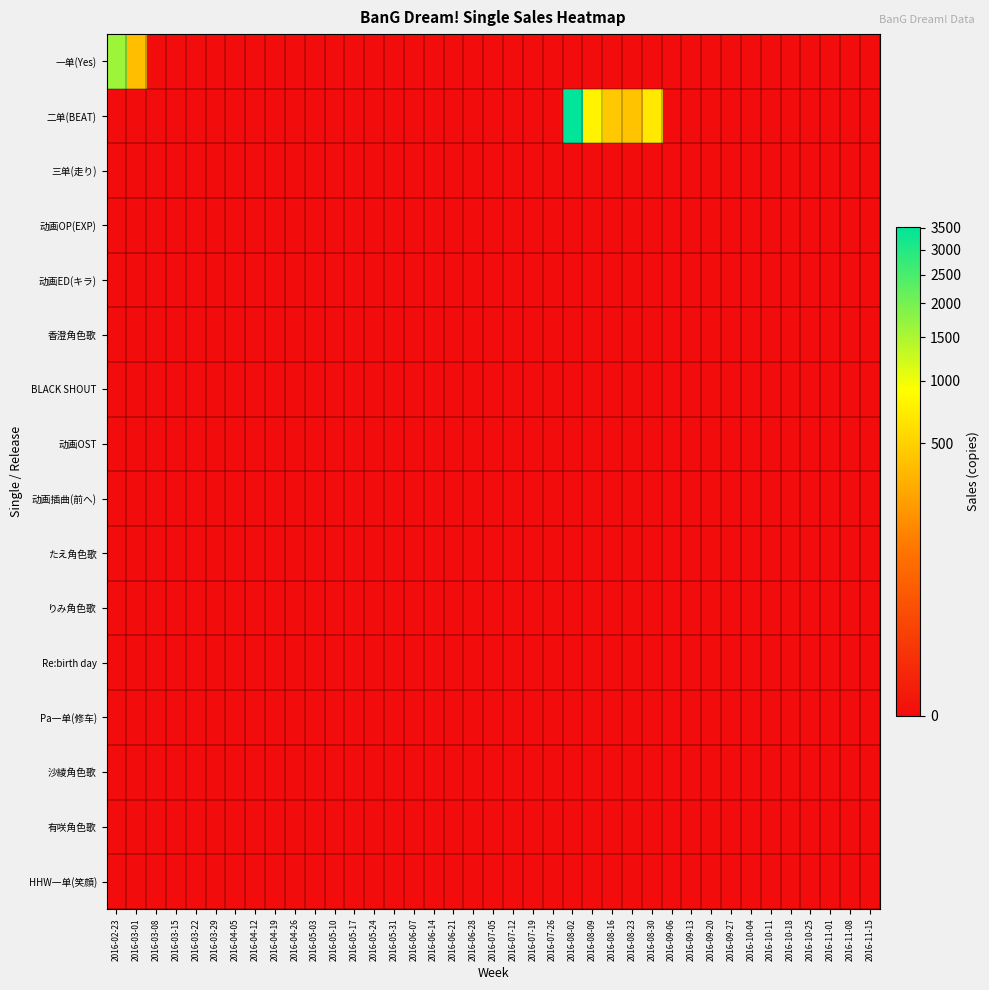

Reading right to left, what are all the values shown in this chart?

一单(Yes): 2016-11-15=0	2016-11-08=0	2016-11-01=0	2016-10-25=0	2016-10-18=0	2016-10-11=0	2016-10-04=0	2016-09-27=0	2016-09-20=0	2016-09-13=0	2016-09-06=0	2016-08-30=0	2016-08-23=0	2016-08-16=0	2016-08-09=0	2016-08-02=0	2016-07-26=0	2016-07-19=0	2016-07-12=0	2016-07-05=0	2016-06-28=0	2016-06-21=0	2016-06-14=0	2016-06-07=0	2016-05-31=0	2016-05-24=0	2016-05-17=0	2016-05-10=0	2016-05-03=0	2016-04-26=0	2016-04-19=0	2016-04-12=0	2016-04-05=0	2016-03-29=0	2016-03-22=0	2016-03-15=0	2016-03-08=0	2016-03-01=390	2016-02-23=1625
二单(BEAT): 2016-11-15=0	2016-11-08=0	2016-11-01=0	2016-10-25=0	2016-10-18=0	2016-10-11=0	2016-10-04=0	2016-09-27=0	2016-09-20=0	2016-09-13=0	2016-09-06=0	2016-08-30=690	2016-08-23=409	2016-08-16=447	2016-08-09=791	2016-08-02=3509	2016-07-26=0	2016-07-19=0	2016-07-12=0	2016-07-05=0	2016-06-28=0	2016-06-21=0	2016-06-14=0	2016-06-07=0	2016-05-31=0	2016-05-24=0	2016-05-17=0	2016-05-10=0	2016-05-03=0	2016-04-26=0	2016-04-19=0	2016-04-12=0	2016-04-05=0	2016-03-29=0	2016-03-22=0	2016-03-15=0	2016-03-08=0	2016-03-01=0	2016-02-23=0
三单(走り): 2016-11-15=0	2016-11-08=0	2016-11-01=0	2016-10-25=0	2016-10-18=0	2016-10-11=0	2016-10-04=0	2016-09-27=0	2016-09-20=0	2016-09-13=0	2016-09-06=0	2016-08-30=0	2016-08-23=0	2016-08-16=0	2016-08-09=0	2016-08-02=0	2016-07-26=0	2016-07-19=0	2016-07-12=0	2016-07-05=0	2016-06-28=0	2016-06-21=0	2016-06-14=0	2016-06-07=0	2016-05-31=0	2016-05-24=0	2016-05-17=0	2016-05-10=0	2016-05-03=0	2016-04-26=0	2016-04-19=0	2016-04-12=0	2016-04-05=0	2016-03-29=0	2016-03-22=0	2016-03-15=0	2016-03-08=0	2016-03-01=0	2016-02-23=0
动画OP(EXP): 2016-11-15=0	2016-11-08=0	2016-11-01=0	2016-10-25=0	2016-10-18=0	2016-10-11=0	2016-10-04=0	2016-09-27=0	2016-09-20=0	2016-09-13=0	2016-09-06=0	2016-08-30=0	2016-08-23=0	2016-08-16=0	2016-08-09=0	2016-08-02=0	2016-07-26=0	2016-07-19=0	2016-07-12=0	2016-07-05=0	2016-06-28=0	2016-06-21=0	2016-06-14=0	2016-06-07=0	2016-05-31=0	2016-05-24=0	2016-05-17=0	2016-05-10=0	2016-05-03=0	2016-04-26=0	2016-04-19=0	2016-04-12=0	2016-04-05=0	2016-03-29=0	2016-03-22=0	2016-03-15=0	2016-03-08=0	2016-03-01=0	2016-02-23=0
动画ED(キラ): 2016-11-15=0	2016-11-08=0	2016-11-01=0	2016-10-25=0	2016-10-18=0	2016-10-11=0	2016-10-04=0	2016-09-27=0	2016-09-20=0	2016-09-13=0	2016-09-06=0	2016-08-30=0	2016-08-23=0	2016-08-16=0	2016-08-09=0	2016-08-02=0	2016-07-26=0	2016-07-19=0	2016-07-12=0	2016-07-05=0	2016-06-28=0	2016-06-21=0	2016-06-14=0	2016-06-07=0	2016-05-31=0	2016-05-24=0	2016-05-17=0	2016-05-10=0	2016-05-03=0	2016-04-26=0	2016-04-19=0	2016-04-12=0	2016-04-05=0	2016-03-29=0	2016-03-22=0	2016-03-15=0	2016-03-08=0	2016-03-01=0	2016-02-23=0
香澄角色歌: 2016-11-15=0	2016-11-08=0	2016-11-01=0	2016-10-25=0	2016-10-18=0	2016-10-11=0	2016-10-04=0	2016-09-27=0	2016-09-20=0	2016-09-13=0	2016-09-06=0	2016-08-30=0	2016-08-23=0	2016-08-16=0	2016-08-09=0	2016-08-02=0	2016-07-26=0	2016-07-19=0	2016-07-12=0	2016-07-05=0	2016-06-28=0	2016-06-21=0	2016-06-14=0	2016-06-07=0	2016-05-31=0	2016-05-24=0	2016-05-17=0	2016-05-10=0	2016-05-03=0	2016-04-26=0	2016-04-19=0	2016-04-12=0	2016-04-05=0	2016-03-29=0	2016-03-22=0	2016-03-15=0	2016-03-08=0	2016-03-01=0	2016-02-23=0
BLACK SHOUT: 2016-11-15=0	2016-11-08=0	2016-11-01=0	2016-10-25=0	2016-10-18=0	2016-10-11=0	2016-10-04=0	2016-09-27=0	2016-09-20=0	2016-09-13=0	2016-09-06=0	2016-08-30=0	2016-08-23=0	2016-08-16=0	2016-08-09=0	2016-08-02=0	2016-07-26=0	2016-07-19=0	2016-07-12=0	2016-07-05=0	2016-06-28=0	2016-06-21=0	2016-06-14=0	2016-06-07=0	2016-05-31=0	2016-05-24=0	2016-05-17=0	2016-05-10=0	2016-05-03=0	2016-04-26=0	2016-04-19=0	2016-04-12=0	2016-04-05=0	2016-03-29=0	2016-03-22=0	2016-03-15=0	2016-03-08=0	2016-03-01=0	2016-02-23=0
动画OST: 2016-11-15=0	2016-11-08=0	2016-11-01=0	2016-10-25=0	2016-10-18=0	2016-10-11=0	2016-10-04=0	2016-09-27=0	2016-09-20=0	2016-09-13=0	2016-09-06=0	2016-08-30=0	2016-08-23=0	2016-08-16=0	2016-08-09=0	2016-08-02=0	2016-07-26=0	2016-07-19=0	2016-07-12=0	2016-07-05=0	2016-06-28=0	2016-06-21=0	2016-06-14=0	2016-06-07=0	2016-05-31=0	2016-05-24=0	2016-05-17=0	2016-05-10=0	2016-05-03=0	2016-04-26=0	2016-04-19=0	2016-04-12=0	2016-04-05=0	2016-03-29=0	2016-03-22=0	2016-03-15=0	2016-03-08=0	2016-03-01=0	2016-02-23=0
动画插曲(前へ): 2016-11-15=0	2016-11-08=0	2016-11-01=0	2016-10-25=0	2016-10-18=0	2016-10-11=0	2016-10-04=0	2016-09-27=0	2016-09-20=0	2016-09-13=0	2016-09-06=0	2016-08-30=0	2016-08-23=0	2016-08-16=0	2016-08-09=0	2016-08-02=0	2016-07-26=0	2016-07-19=0	2016-07-12=0	2016-07-05=0	2016-06-28=0	2016-06-21=0	2016-06-14=0	2016-06-07=0	2016-05-31=0	2016-05-24=0	2016-05-17=0	2016-05-10=0	2016-05-03=0	2016-04-26=0	2016-04-19=0	2016-04-12=0	2016-04-05=0	2016-03-29=0	2016-03-22=0	2016-03-15=0	2016-03-08=0	2016-03-01=0	2016-02-23=0
たえ角色歌: 2016-11-15=0	2016-11-08=0	2016-11-01=0	2016-10-25=0	2016-10-18=0	2016-10-11=0	2016-10-04=0	2016-09-27=0	2016-09-20=0	2016-09-13=0	2016-09-06=0	2016-08-30=0	2016-08-23=0	2016-08-16=0	2016-08-09=0	2016-08-02=0	2016-07-26=0	2016-07-19=0	2016-07-12=0	2016-07-05=0	2016-06-28=0	2016-06-21=0	2016-06-14=0	2016-06-07=0	2016-05-31=0	2016-05-24=0	2016-05-17=0	2016-05-10=0	2016-05-03=0	2016-04-26=0	2016-04-19=0	2016-04-12=0	2016-04-05=0	2016-03-29=0	2016-03-22=0	2016-03-15=0	2016-03-08=0	2016-03-01=0	2016-02-23=0
りみ角色歌: 2016-11-15=0	2016-11-08=0	2016-11-01=0	2016-10-25=0	2016-10-18=0	2016-10-11=0	2016-10-04=0	2016-09-27=0	2016-09-20=0	2016-09-13=0	2016-09-06=0	2016-08-30=0	2016-08-23=0	2016-08-16=0	2016-08-09=0	2016-08-02=0	2016-07-26=0	2016-07-19=0	2016-07-12=0	2016-07-05=0	2016-06-28=0	2016-06-21=0	2016-06-14=0	2016-06-07=0	2016-05-31=0	2016-05-24=0	2016-05-17=0	2016-05-10=0	2016-05-03=0	2016-04-26=0	2016-04-19=0	2016-04-12=0	2016-04-05=0	2016-03-29=0	2016-03-22=0	2016-03-15=0	2016-03-08=0	2016-03-01=0	2016-02-23=0
Re:birth day: 2016-11-15=0	2016-11-08=0	2016-11-01=0	2016-10-25=0	2016-10-18=0	2016-10-11=0	2016-10-04=0	2016-09-27=0	2016-09-20=0	2016-09-13=0	2016-09-06=0	2016-08-30=0	2016-08-23=0	2016-08-16=0	2016-08-09=0	2016-08-02=0	2016-07-26=0	2016-07-19=0	2016-07-12=0	2016-07-05=0	2016-06-28=0	2016-06-21=0	2016-06-14=0	2016-06-07=0	2016-05-31=0	2016-05-24=0	2016-05-17=0	2016-05-10=0	2016-05-03=0	2016-04-26=0	2016-04-19=0	2016-04-12=0	2016-04-05=0	2016-03-29=0	2016-03-22=0	2016-03-15=0	2016-03-08=0	2016-03-01=0	2016-02-23=0
Pa一单(修车): 2016-11-15=0	2016-11-08=0	2016-11-01=0	2016-10-25=0	2016-10-18=0	2016-10-11=0	2016-10-04=0	2016-09-27=0	2016-09-20=0	2016-09-13=0	2016-09-06=0	2016-08-30=0	2016-08-23=0	2016-08-16=0	2016-08-09=0	2016-08-02=0	2016-07-26=0	2016-07-19=0	2016-07-12=0	2016-07-05=0	2016-06-28=0	2016-06-21=0	2016-06-14=0	2016-06-07=0	2016-05-31=0	2016-05-24=0	2016-05-17=0	2016-05-10=0	2016-05-03=0	2016-04-26=0	2016-04-19=0	2016-04-12=0	2016-04-05=0	2016-03-29=0	2016-03-22=0	2016-03-15=0	2016-03-08=0	2016-03-01=0	2016-02-23=0
沙綾角色歌: 2016-11-15=0	2016-11-08=0	2016-11-01=0	2016-10-25=0	2016-10-18=0	2016-10-11=0	2016-10-04=0	2016-09-27=0	2016-09-20=0	2016-09-13=0	2016-09-06=0	2016-08-30=0	2016-08-23=0	2016-08-16=0	2016-08-09=0	2016-08-02=0	2016-07-26=0	2016-07-19=0	2016-07-12=0	2016-07-05=0	2016-06-28=0	2016-06-21=0	2016-06-14=0	2016-06-07=0	2016-05-31=0	2016-05-24=0	2016-05-17=0	2016-05-10=0	2016-05-03=0	2016-04-26=0	2016-04-19=0	2016-04-12=0	2016-04-05=0	2016-03-29=0	2016-03-22=0	2016-03-15=0	2016-03-08=0	2016-03-01=0	2016-02-23=0
有咲角色歌: 2016-11-15=0	2016-11-08=0	2016-11-01=0	2016-10-25=0	2016-10-18=0	2016-10-11=0	2016-10-04=0	2016-09-27=0	2016-09-20=0	2016-09-13=0	2016-09-06=0	2016-08-30=0	2016-08-23=0	2016-08-16=0	2016-08-09=0	2016-08-02=0	2016-07-26=0	2016-07-19=0	2016-07-12=0	2016-07-05=0	2016-06-28=0	2016-06-21=0	2016-06-14=0	2016-06-07=0	2016-05-31=0	2016-05-24=0	2016-05-17=0	2016-05-10=0	2016-05-03=0	2016-04-26=0	2016-04-19=0	2016-04-12=0	2016-04-05=0	2016-03-29=0	2016-03-22=0	2016-03-15=0	2016-03-08=0	2016-03-01=0	2016-02-23=0
HHW一单(笑顔): 2016-11-15=0	2016-11-08=0	2016-11-01=0	2016-10-25=0	2016-10-18=0	2016-10-11=0	2016-10-04=0	2016-09-27=0	2016-09-20=0	2016-09-13=0	2016-09-06=0	2016-08-30=0	2016-08-23=0	2016-08-16=0	2016-08-09=0	2016-08-02=0	2016-07-26=0	2016-07-19=0	2016-07-12=0	2016-07-05=0	2016-06-28=0	2016-06-21=0	2016-06-14=0	2016-06-07=0	2016-05-31=0	2016-05-24=0	2016-05-17=0	2016-05-10=0	2016-05-03=0	2016-04-26=0	2016-04-19=0	2016-04-12=0	2016-04-05=0	2016-03-29=0	2016-03-22=0	2016-03-15=0	2016-03-08=0	2016-03-01=0	2016-02-23=0